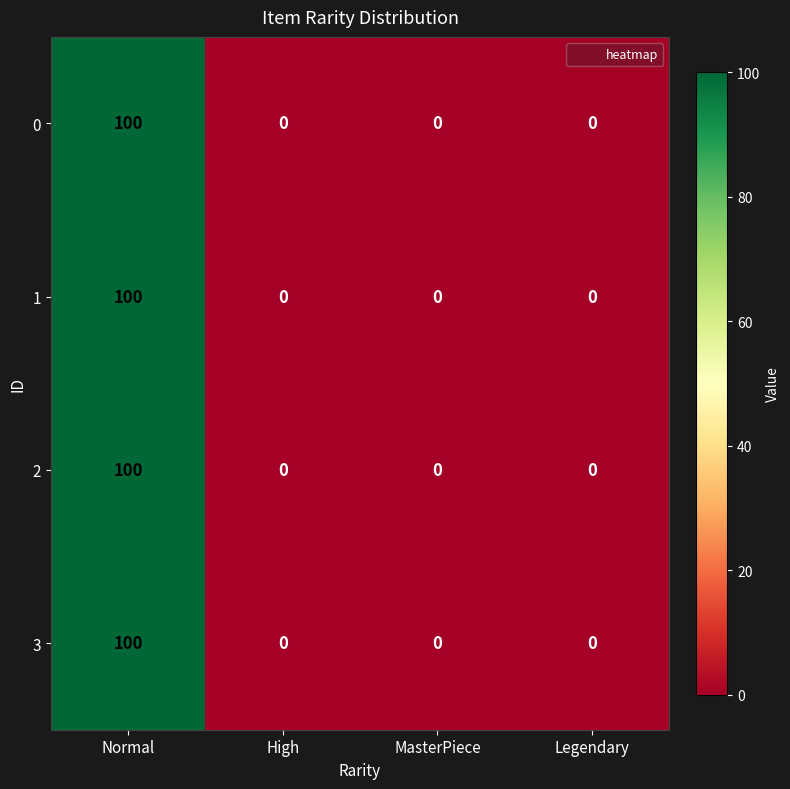

At which label does 1 reach its peak?

Normal